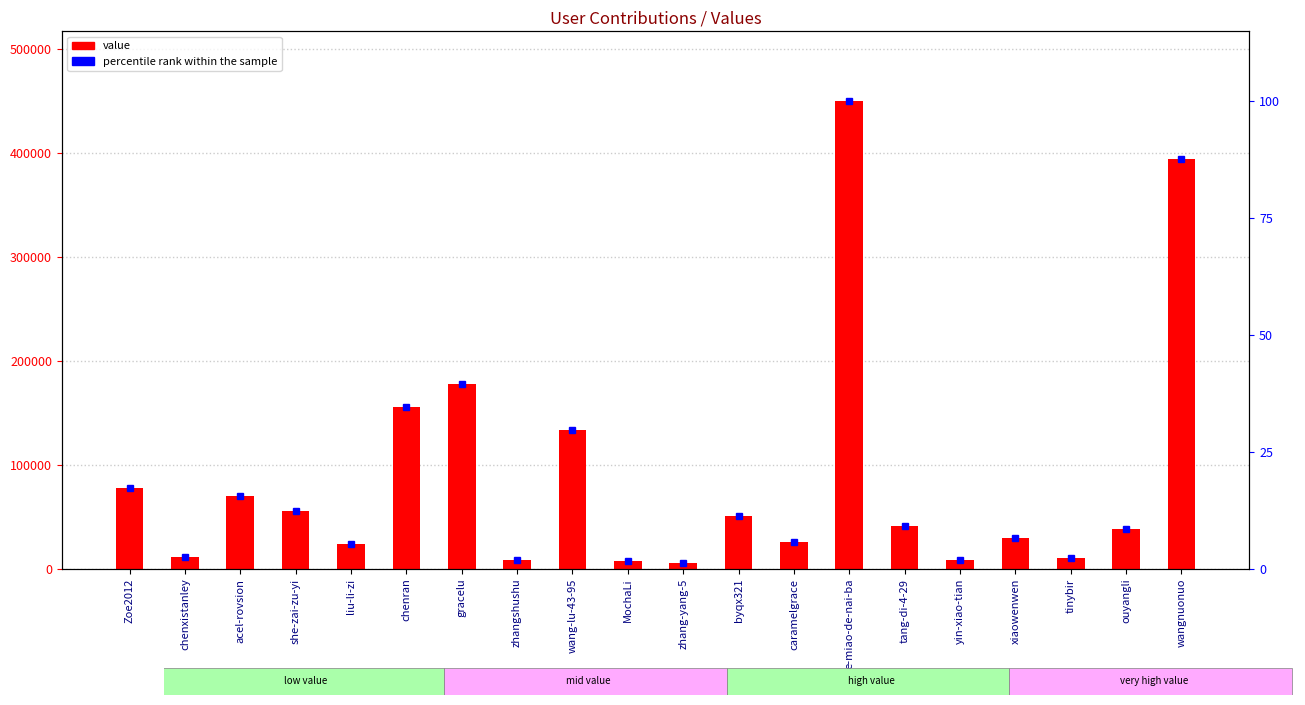

Which has a higher value, chenxistanley or zhangshushu?

chenxistanley